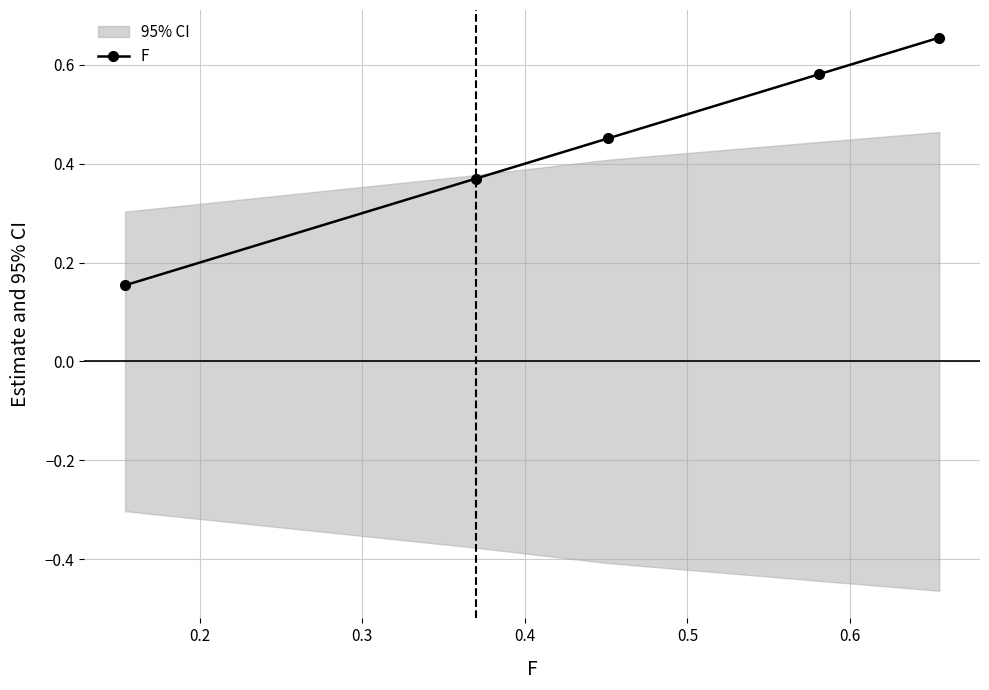

True or false: F has more than 1 points higher than both neighbors.

False